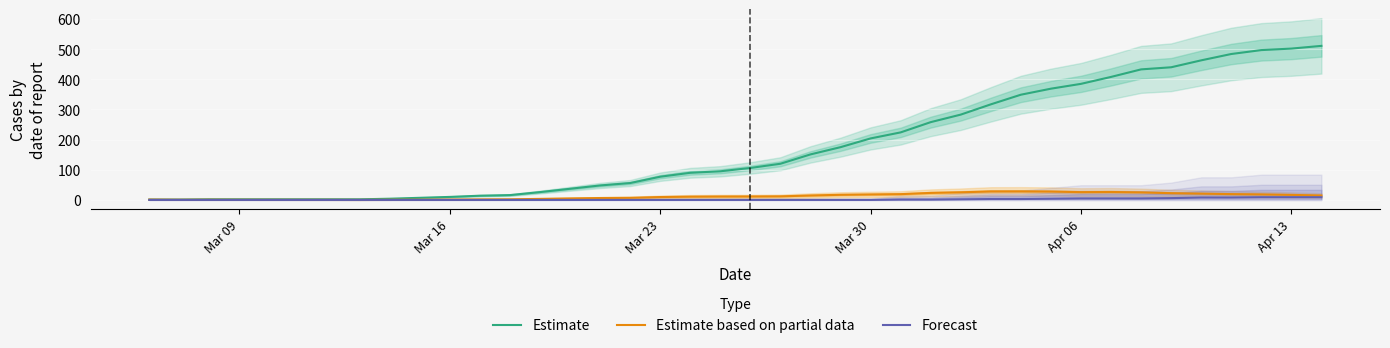

Which series has the largest range (max minus min)?

Estimate